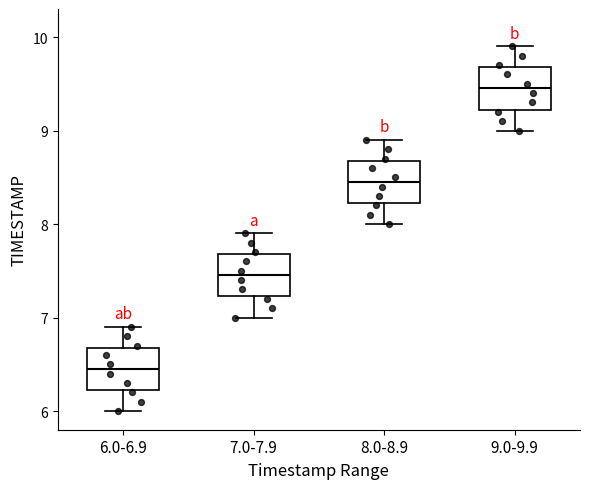

Which box's median line is the lowest?

6.0-6.9